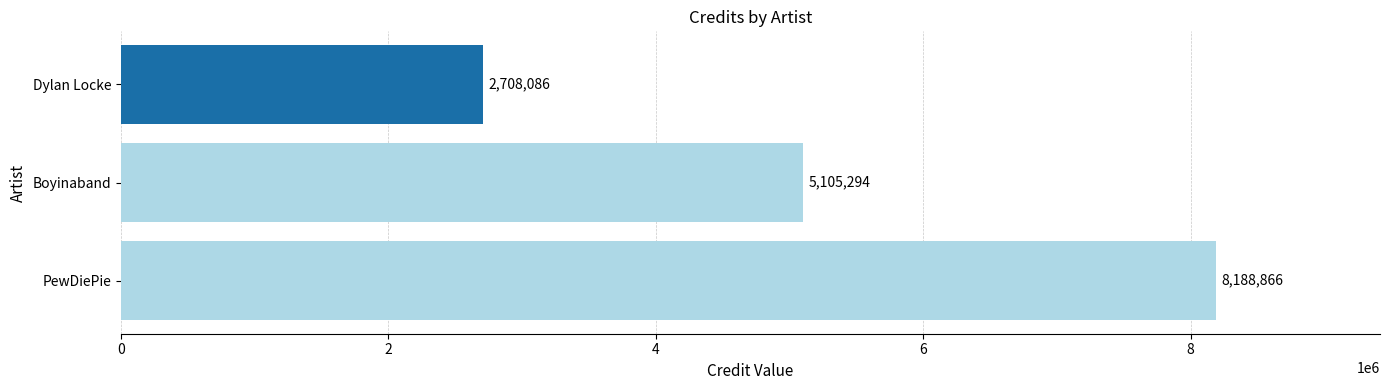

The value at Dylan Locke is 3667773. True or false?

False